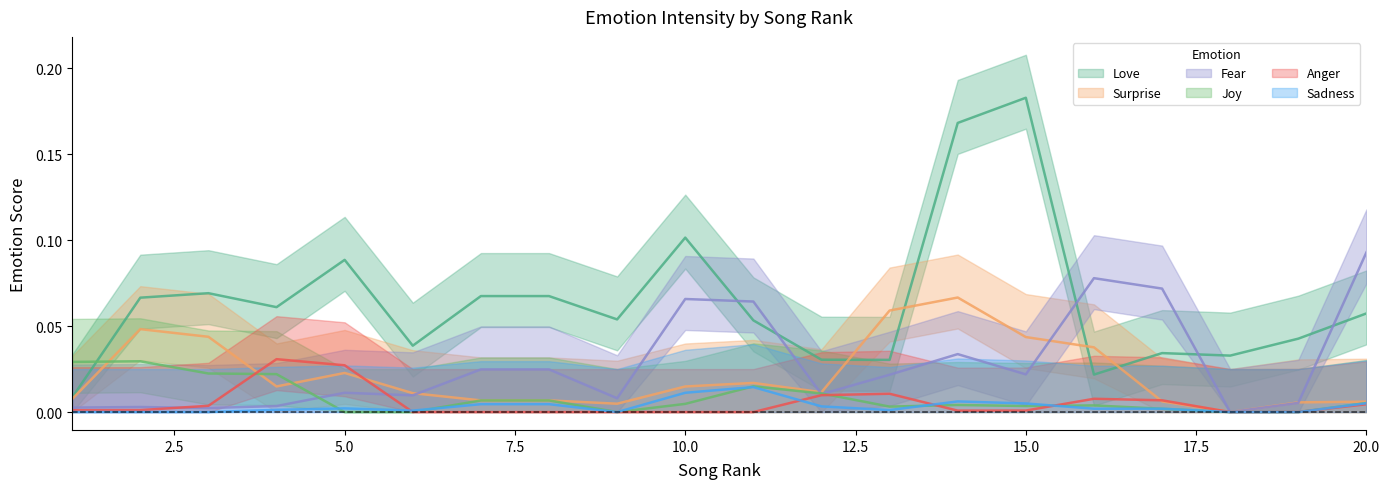

Between 20 and 11, which is larger?

20